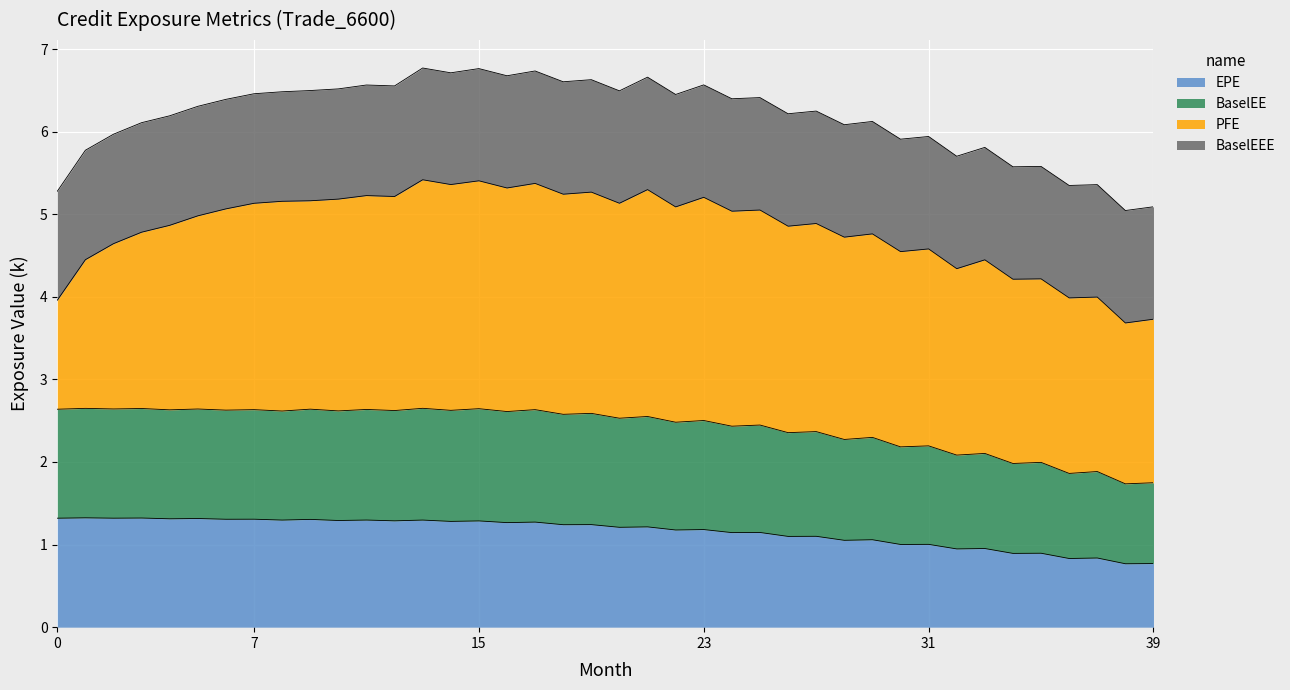

What is the highest value of the EPE series?

1.3